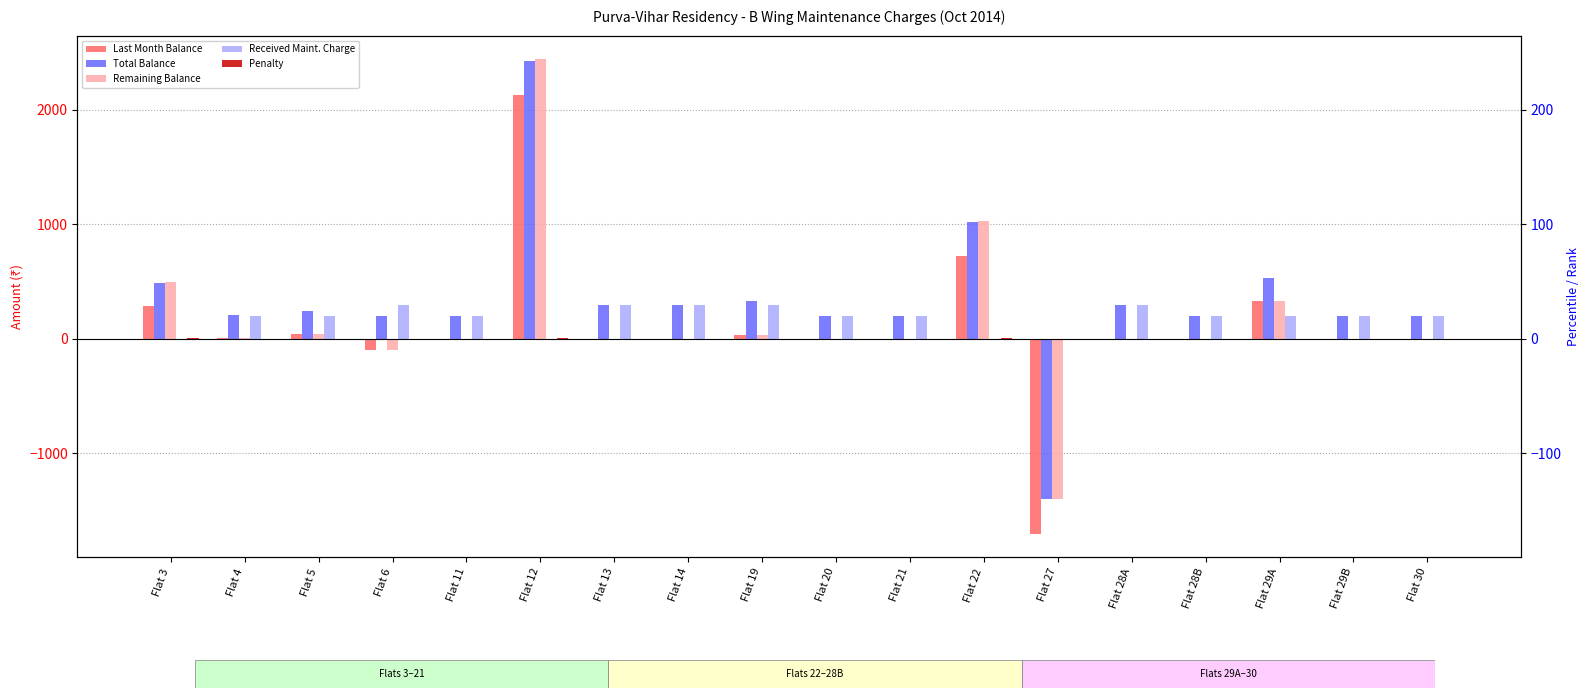

How many values in Received Maint. Charge are above zero?

14